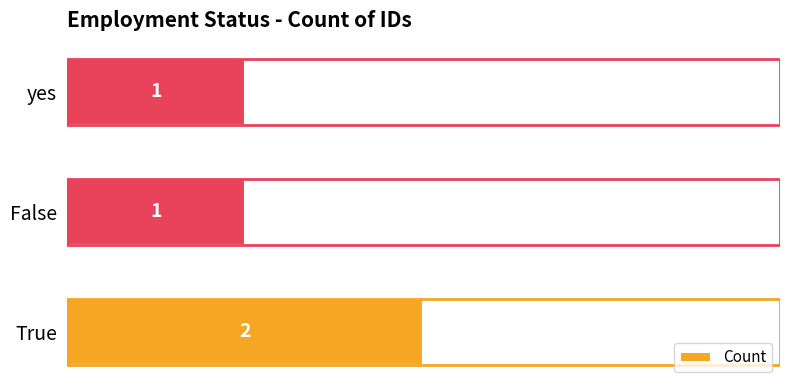

How many values are between 1 and 2?

3